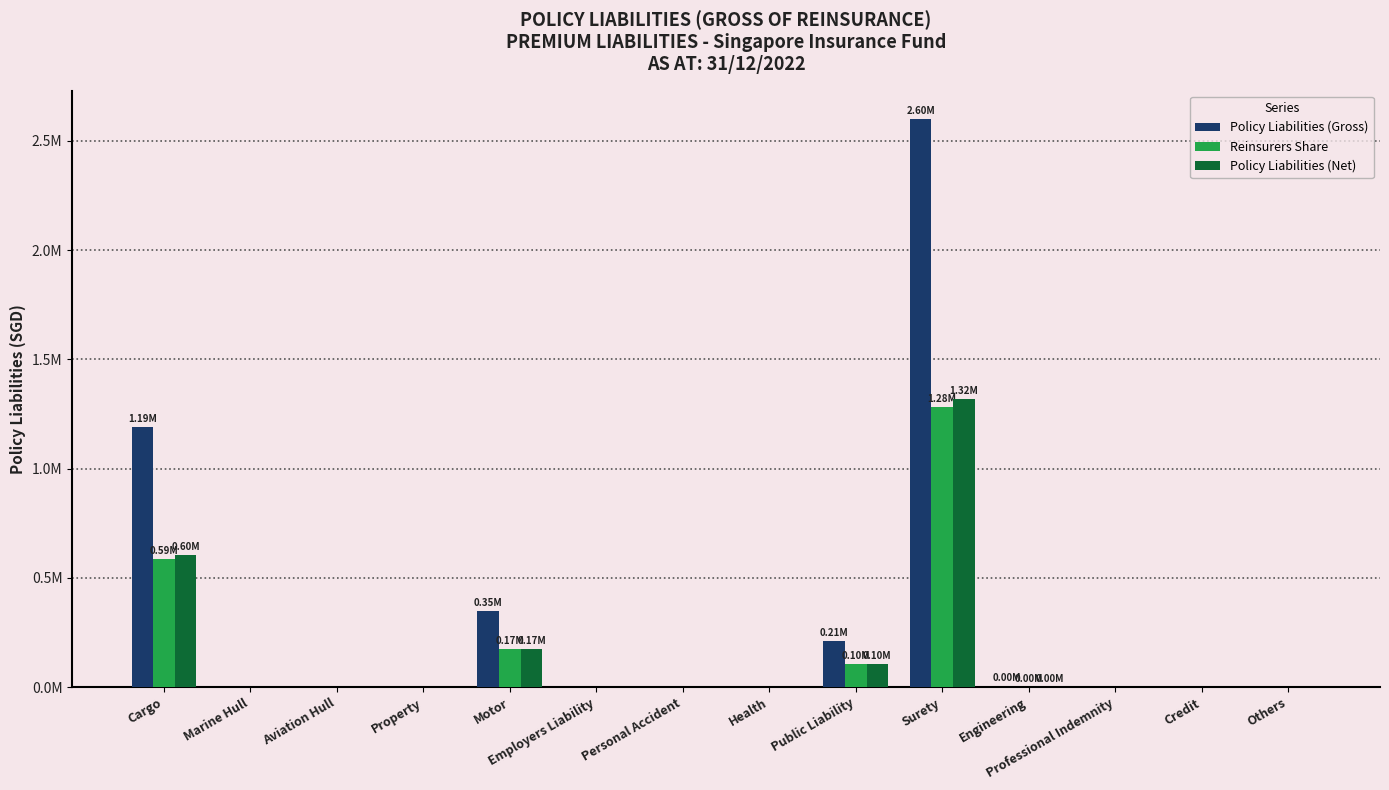

What are all the series names shown in the legend?

Policy Liabilities (Gross), Reinsurers Share, Policy Liabilities (Net)